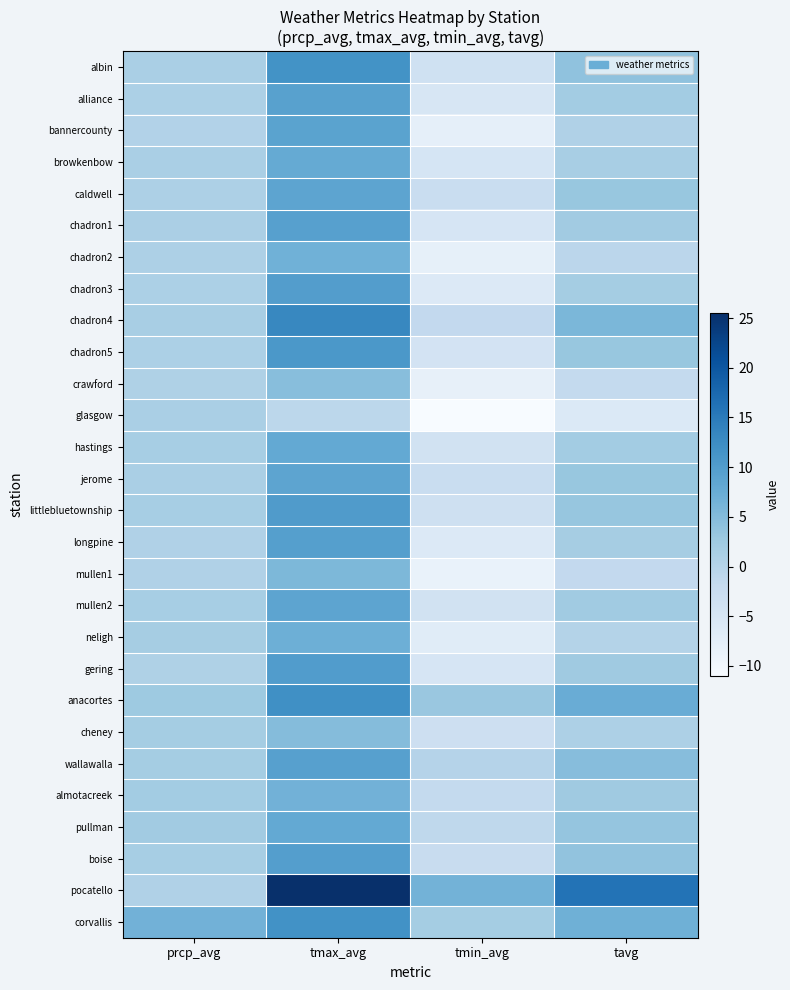

Between prcp_avg and tmax_avg, which series saw the biggest shift?

pocatello